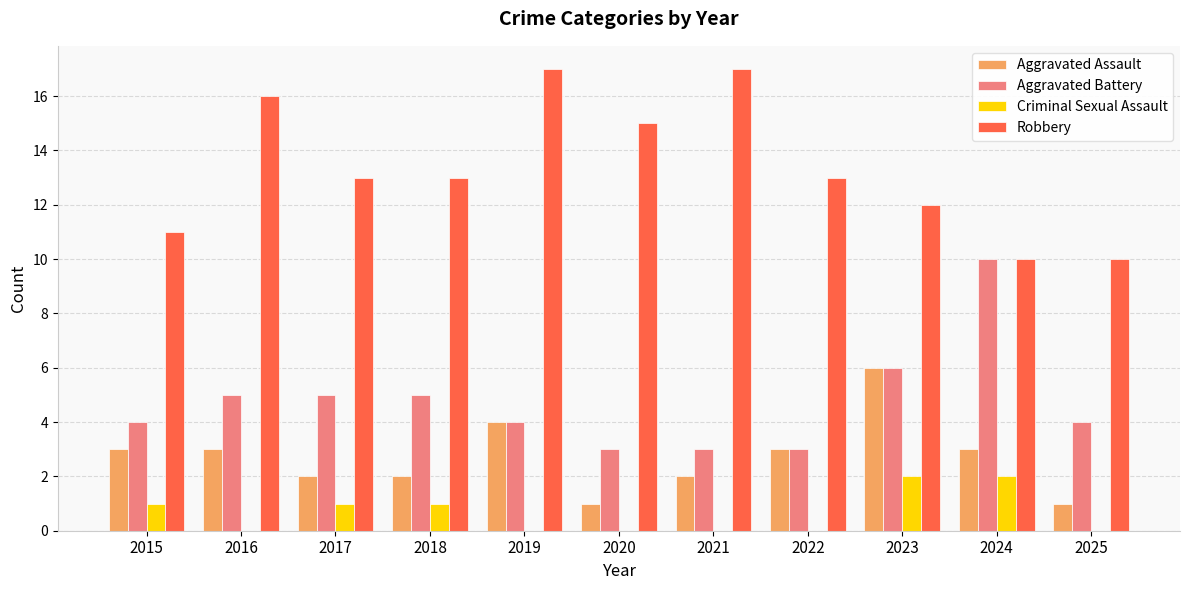

What is the sum of all Robbery values?

147